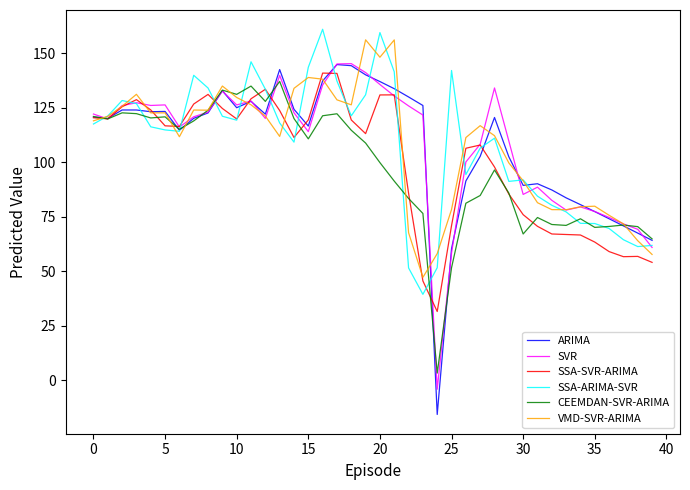

What is the maximum value for SSA-ARIMA-SVR?

160.9